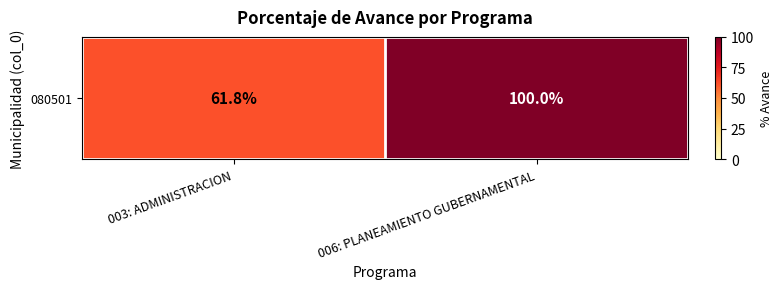

True or false: the data shows 100.0 at 006: PLANEAMIENTO GUBERNAMENTAL.

True